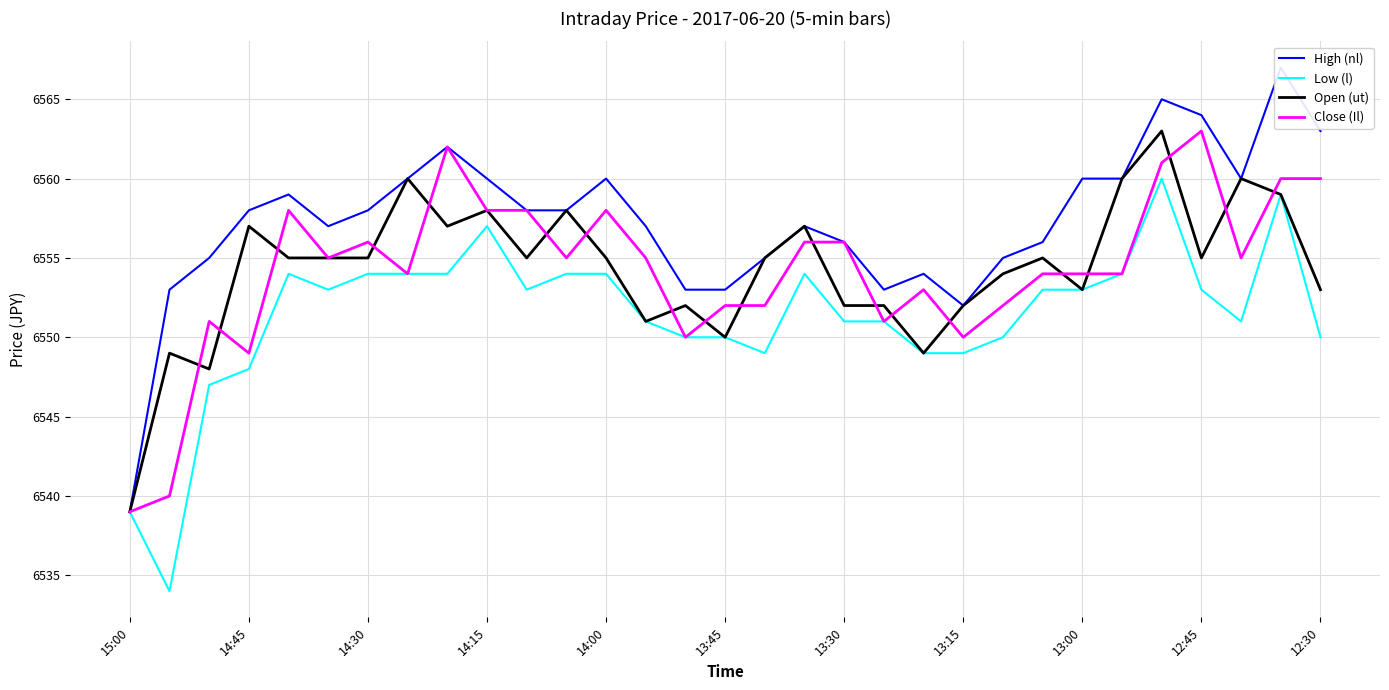

What are all the series names shown in the legend?

High (nl), Low (l), Open (ut), Close (Il)